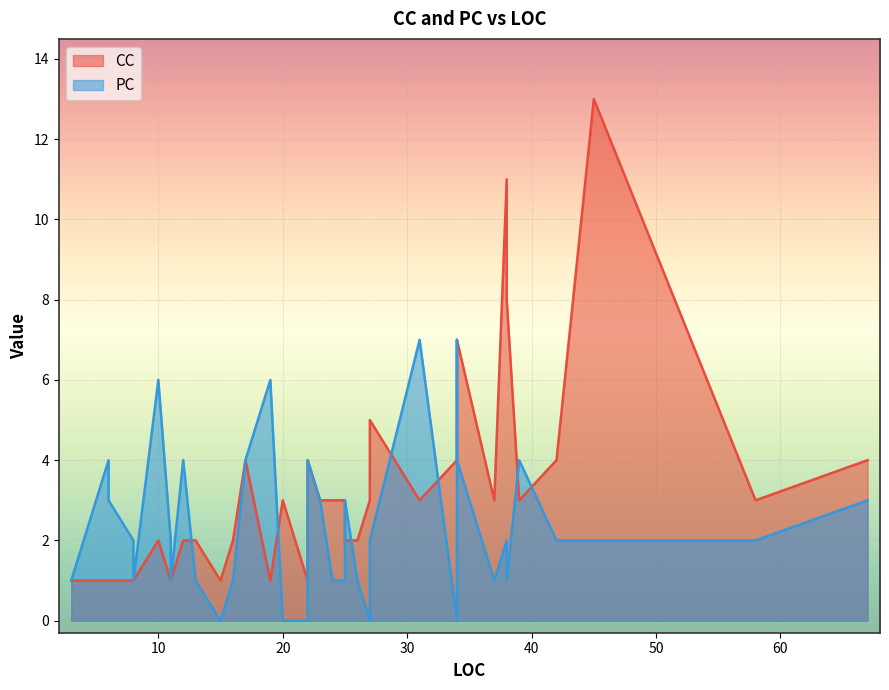

What is the sum of the PC values at 26 and 16?

2